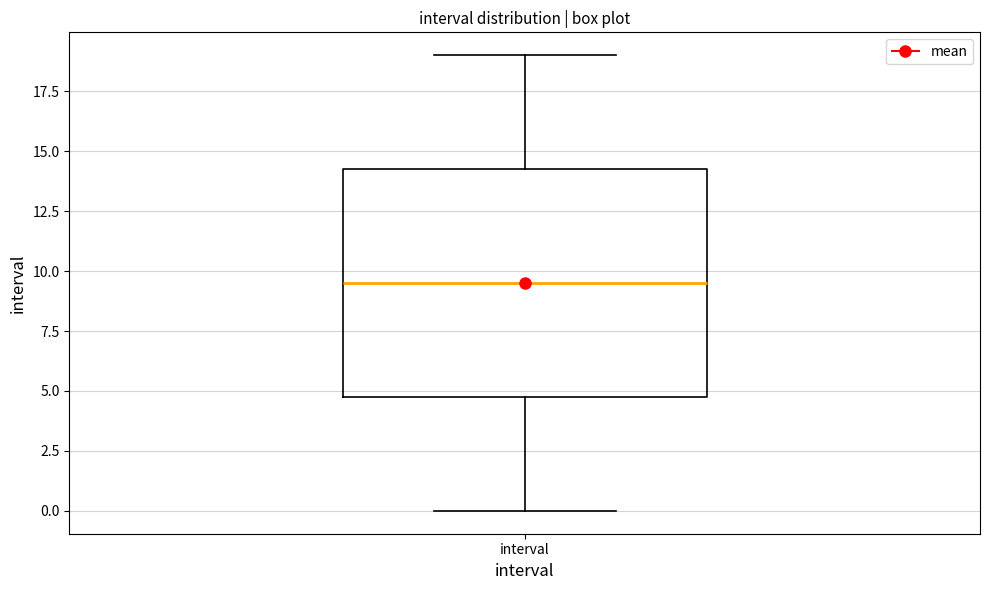

Read this box plot against the y-axis: the position of the median line, the range covered by the box, and the ends of both whiskers. The values are not printed on the chart, so give them approximately, as read against the axis.

median 9.5, box 5.0 to 14.5, whiskers 0.0 to 19.0